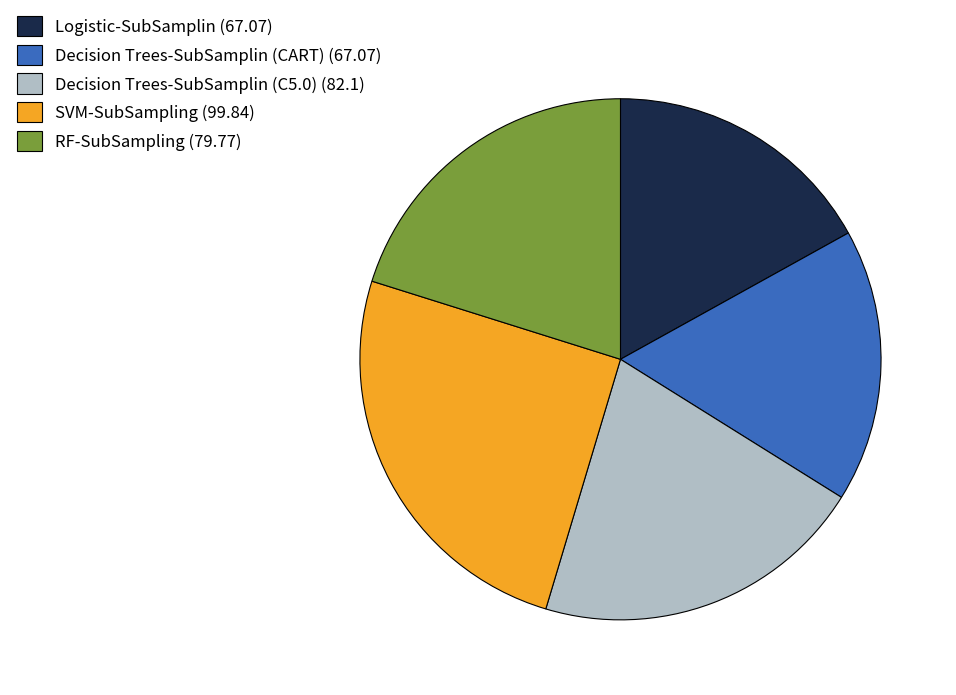

True or false: RF-SubSampling (79.77) accounts for 25% of the total.

False